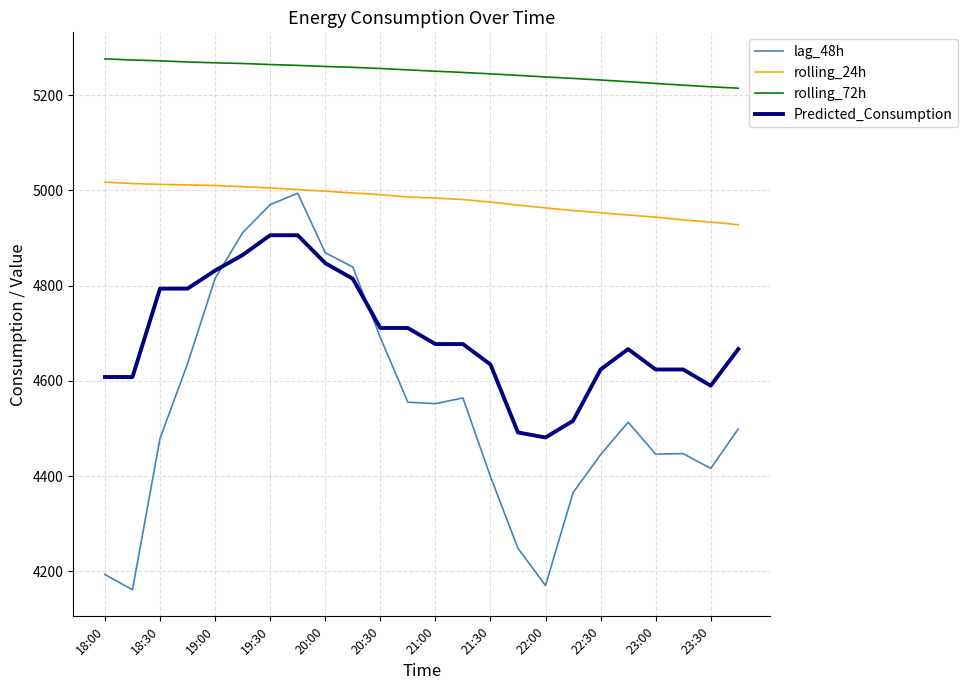

True or false: rolling_72h and rolling_24h intersect in this chart.

False